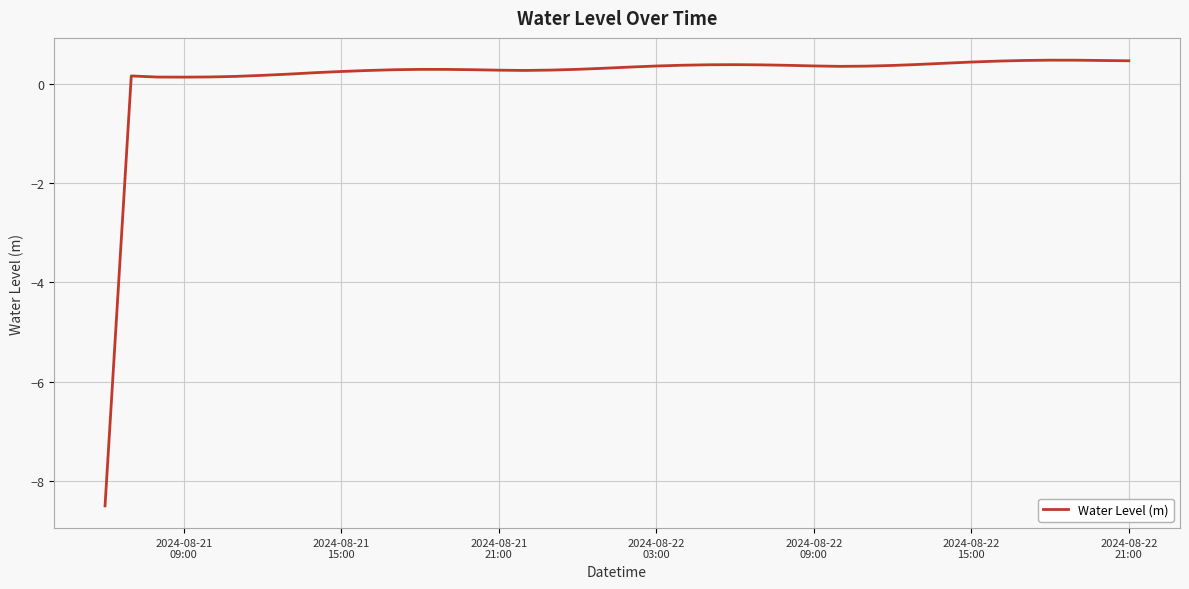

What is the difference between the maximum and minimum values?

9.0